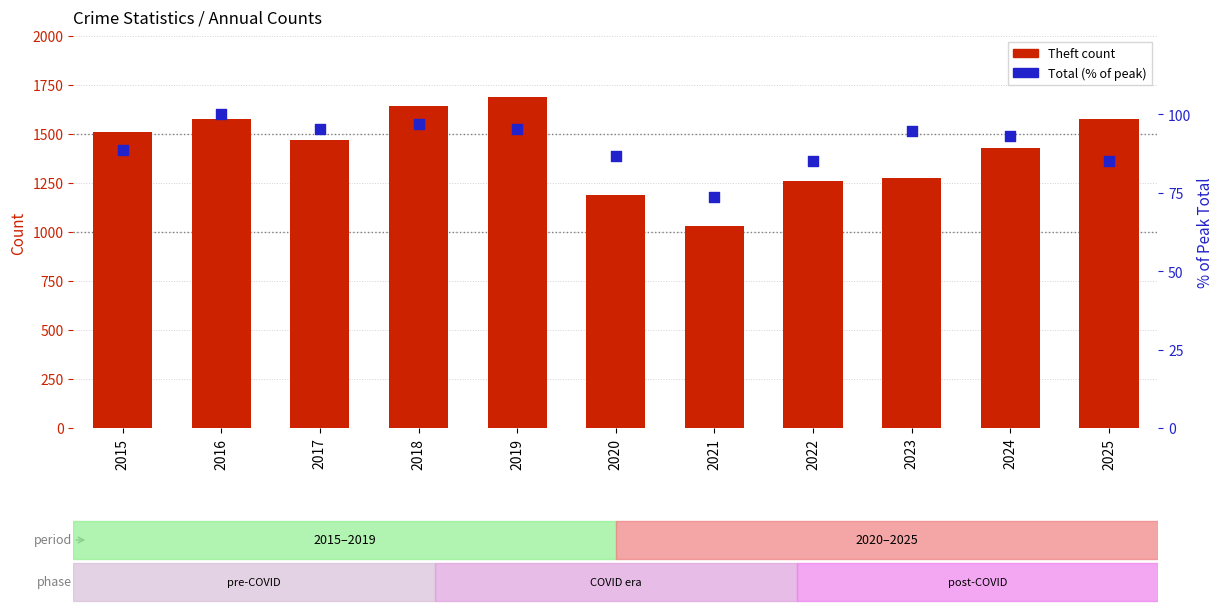

Which series contains the highest Y value?

Theft